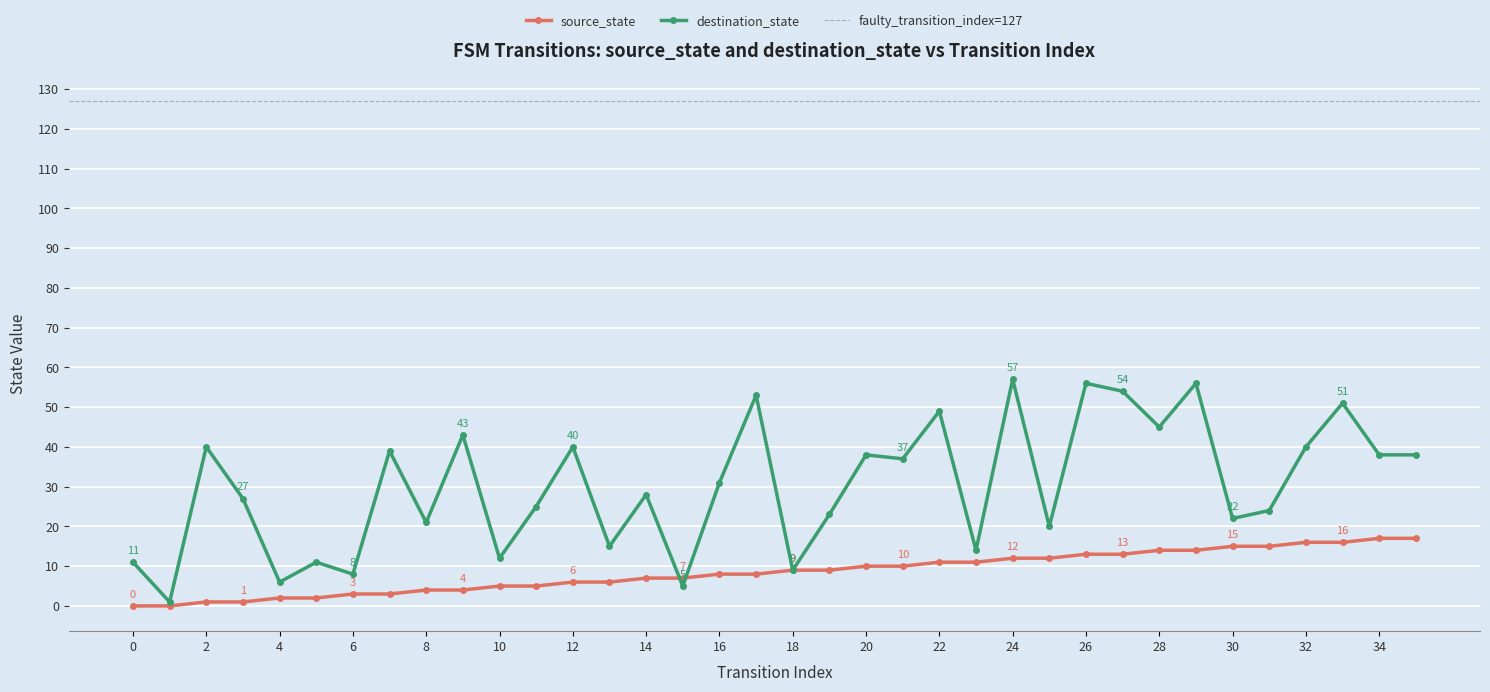

At which label does destination_state first exceed 31?

2